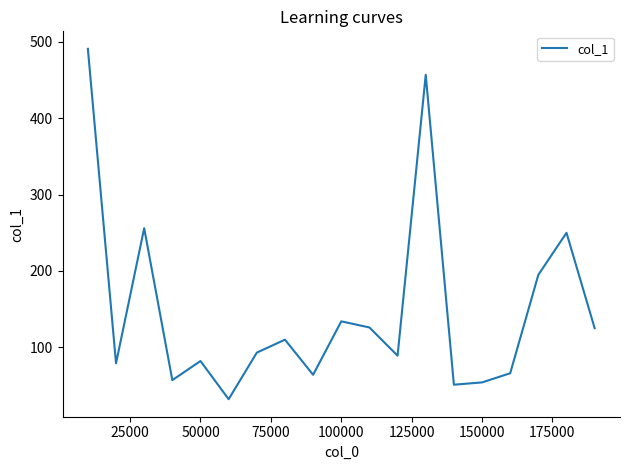

Is it true that the value at 150000 is 54?

True